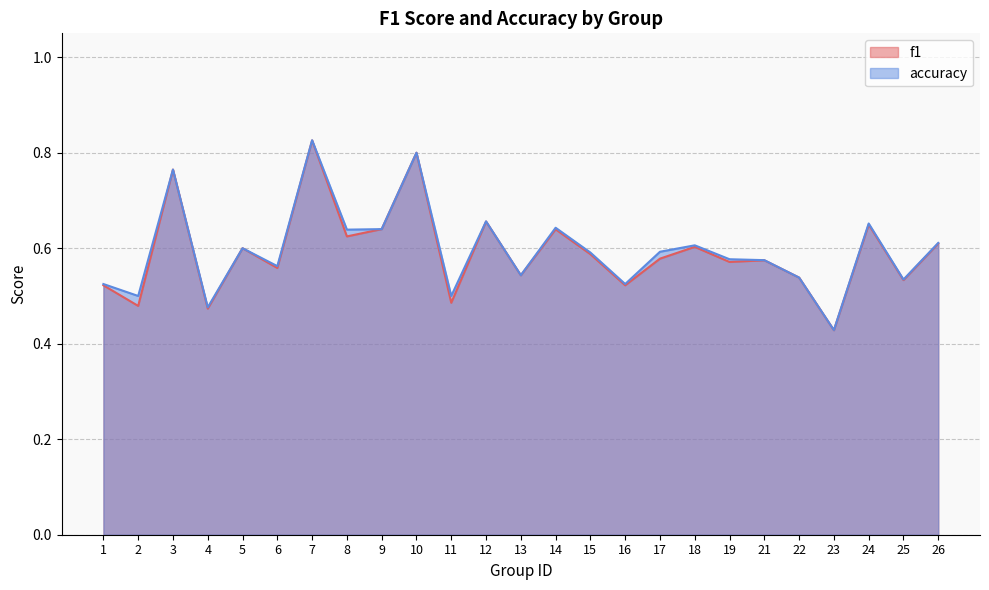

What is the difference between the maximum and minimum values in the f1 series?

0.4